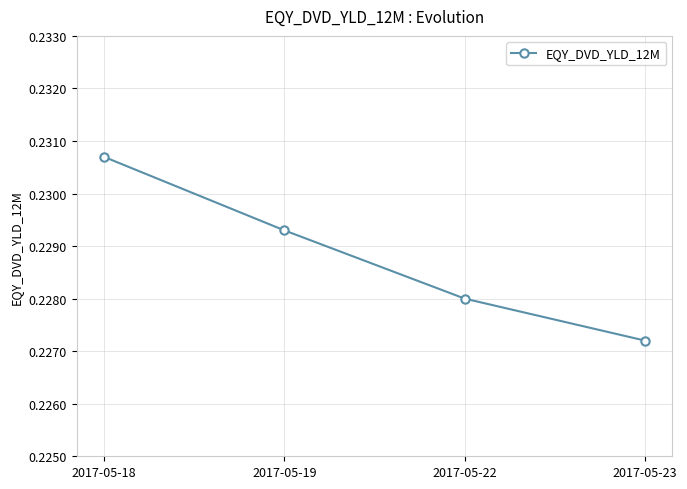

At which category does the chart reach its minimum across all series?

2017-05-23